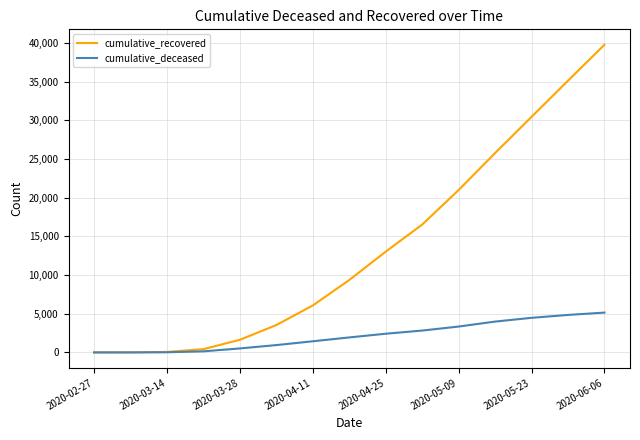

What is the highest value of the cumulative_recovered series?

39783